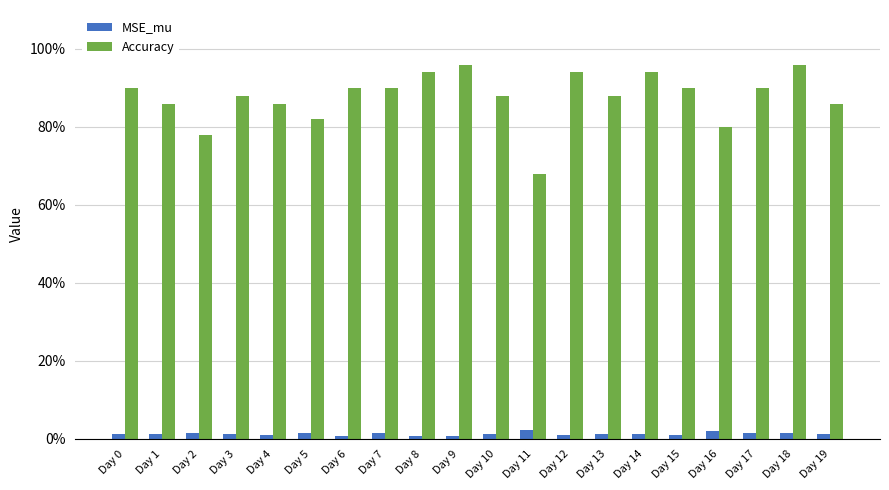

Reading left to right, list all the values displayed in this chart.

MSE_mu: Day 0=0.0	Day 1=0.0	Day 2=0.0	Day 3=0.0	Day 4=0.0	Day 5=0.0	Day 6=0.0	Day 7=0.0	Day 8=0.0	Day 9=0.0	Day 10=0.0	Day 11=0.0	Day 12=0.0	Day 13=0.0	Day 14=0.0	Day 15=0.0	Day 16=0.0	Day 17=0.0	Day 18=0.0	Day 19=0.0
Accuracy: Day 0=0.9	Day 1=0.9	Day 2=0.8	Day 3=0.9	Day 4=0.9	Day 5=0.8	Day 6=0.9	Day 7=0.9	Day 8=0.9	Day 9=1.0	Day 10=0.9	Day 11=0.7	Day 12=0.9	Day 13=0.9	Day 14=0.9	Day 15=0.9	Day 16=0.8	Day 17=0.9	Day 18=1.0	Day 19=0.9